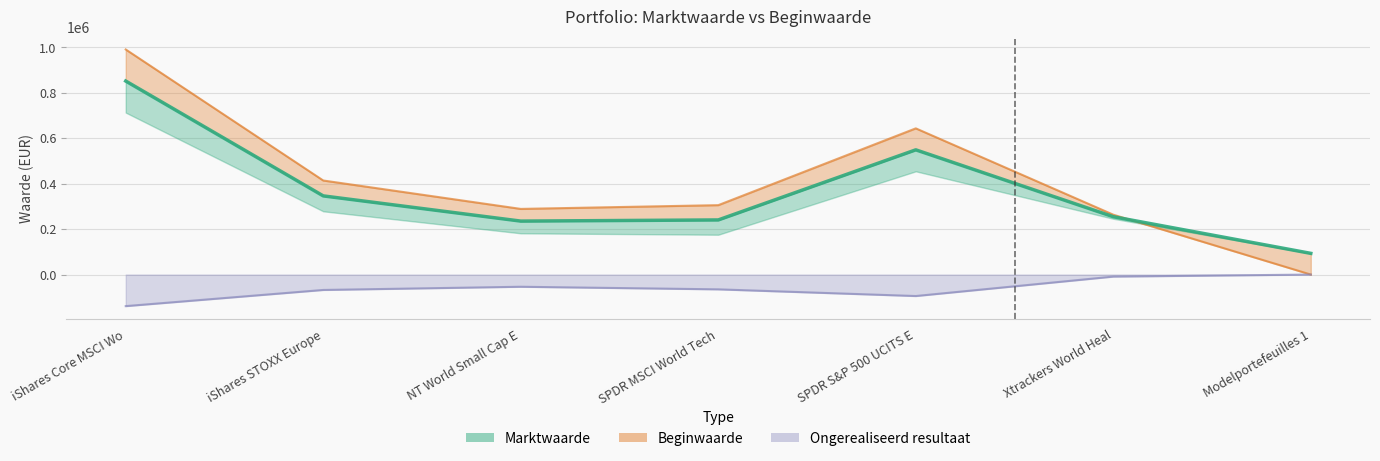

What is the difference between the maximum and minimum values in the Beginwaarde series?

990409